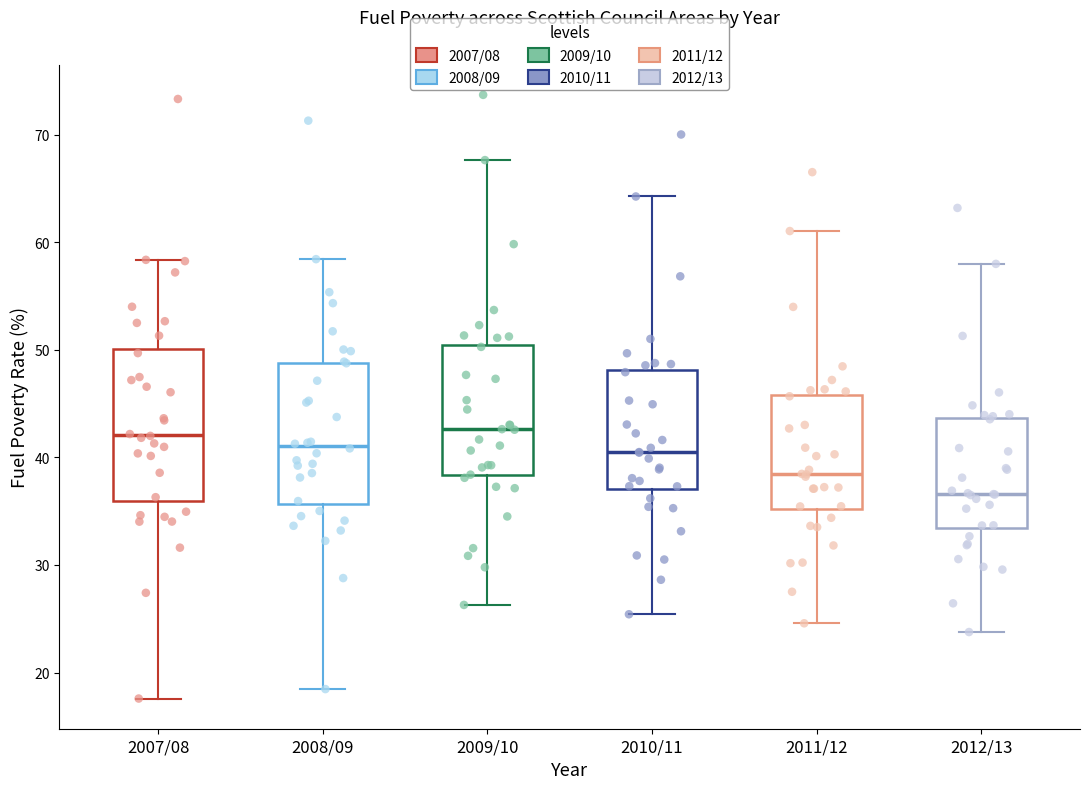

Where does the lower whisker of the box for 2010/11 end on the y-axis? The values are not printed on the chart, so give them approximately, as read against the axis.

25